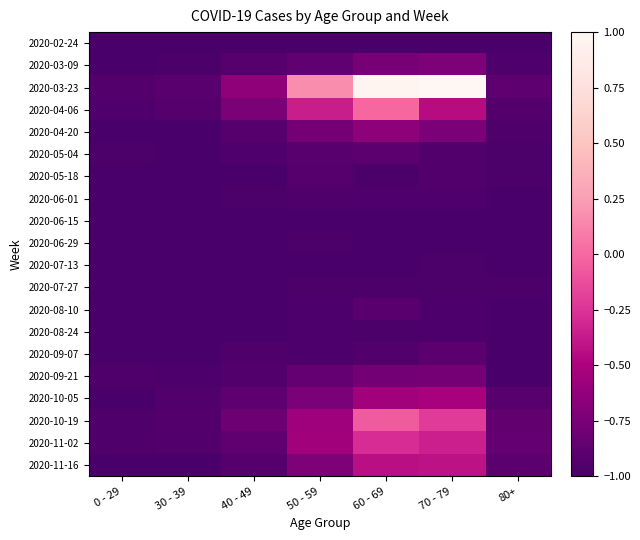

Reading left to right, what are all the values shown in this chart?

2020-02-24: 0 - 29=-1.0	30 - 39=-1.0	40 - 49=-1.0	50 - 59=-1.0	60 - 69=-1.0	70 - 79=-1.0	80+=-1.0
2020-03-09: 0 - 29=-1.0	30 - 39=-1.0	40 - 49=-0.9	50 - 59=-0.9	60 - 69=-0.8	70 - 79=-0.7	80+=-1.0
2020-03-23: 0 - 29=-0.9	30 - 39=-0.9	40 - 49=-0.6	50 - 59=0.2	60 - 69=1.0	70 - 79=1.0	80+=-0.9
2020-04-06: 0 - 29=-1.0	30 - 39=-0.9	40 - 49=-0.7	50 - 59=-0.4	60 - 69=-0.0	70 - 79=-0.5	80+=-0.9
2020-04-20: 0 - 29=-1.0	30 - 39=-1.0	40 - 49=-0.9	50 - 59=-0.8	60 - 69=-0.7	70 - 79=-0.7	80+=-1.0
2020-05-04: 0 - 29=-1.0	30 - 39=-1.0	40 - 49=-1.0	50 - 59=-0.9	60 - 69=-0.9	70 - 79=-0.9	80+=-1.0
2020-05-18: 0 - 29=-1.0	30 - 39=-1.0	40 - 49=-1.0	50 - 59=-0.9	60 - 69=-1.0	70 - 79=-0.9	80+=-1.0
2020-06-01: 0 - 29=-1.0	30 - 39=-1.0	40 - 49=-1.0	50 - 59=-1.0	60 - 69=-1.0	70 - 79=-1.0	80+=-1.0
2020-06-15: 0 - 29=-1.0	30 - 39=-1.0	40 - 49=-1.0	50 - 59=-1.0	60 - 69=-1.0	70 - 79=-1.0	80+=-1.0
2020-06-29: 0 - 29=-1.0	30 - 39=-1.0	40 - 49=-1.0	50 - 59=-1.0	60 - 69=-1.0	70 - 79=-1.0	80+=-1.0
2020-07-13: 0 - 29=-1.0	30 - 39=-1.0	40 - 49=-1.0	50 - 59=-1.0	60 - 69=-1.0	70 - 79=-1.0	80+=-1.0
2020-07-27: 0 - 29=-1.0	30 - 39=-1.0	40 - 49=-1.0	50 - 59=-1.0	60 - 69=-1.0	70 - 79=-1.0	80+=-1.0
2020-08-10: 0 - 29=-1.0	30 - 39=-1.0	40 - 49=-1.0	50 - 59=-1.0	60 - 69=-0.9	70 - 79=-1.0	80+=-1.0
2020-08-24: 0 - 29=-1.0	30 - 39=-1.0	40 - 49=-1.0	50 - 59=-1.0	60 - 69=-1.0	70 - 79=-1.0	80+=-1.0
2020-09-07: 0 - 29=-1.0	30 - 39=-1.0	40 - 49=-1.0	50 - 59=-1.0	60 - 69=-0.9	70 - 79=-0.9	80+=-1.0
2020-09-21: 0 - 29=-1.0	30 - 39=-1.0	40 - 49=-0.9	50 - 59=-0.9	60 - 69=-0.8	70 - 79=-0.8	80+=-1.0
2020-10-05: 0 - 29=-1.0	30 - 39=-0.9	40 - 49=-0.9	50 - 59=-0.7	60 - 69=-0.6	70 - 79=-0.5	80+=-0.9
2020-10-19: 0 - 29=-1.0	30 - 39=-0.9	40 - 49=-0.8	50 - 59=-0.6	60 - 69=-0.1	70 - 79=-0.2	80+=-0.9
2020-11-02: 0 - 29=-1.0	30 - 39=-0.9	40 - 49=-0.9	50 - 59=-0.6	60 - 69=-0.3	70 - 79=-0.4	80+=-0.9
2020-11-16: 0 - 29=-1.0	30 - 39=-1.0	40 - 49=-0.9	50 - 59=-0.7	60 - 69=-0.4	70 - 79=-0.4	80+=-0.9